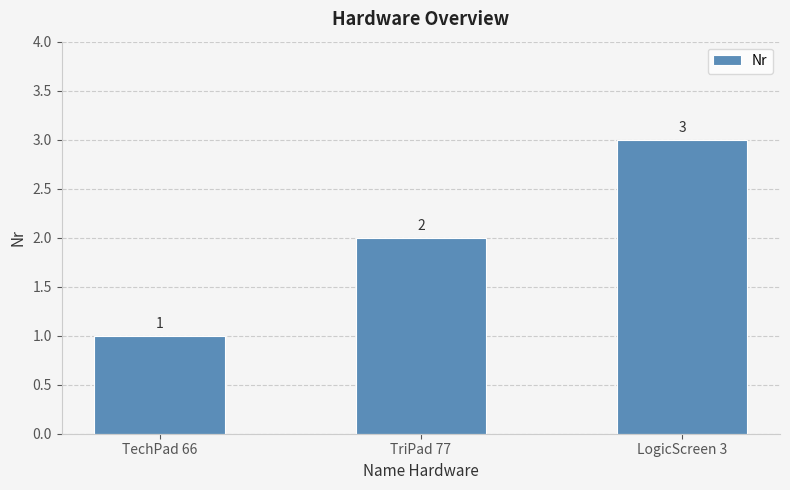

Reading right to left, what are all the values shown in this chart?

3	2	1